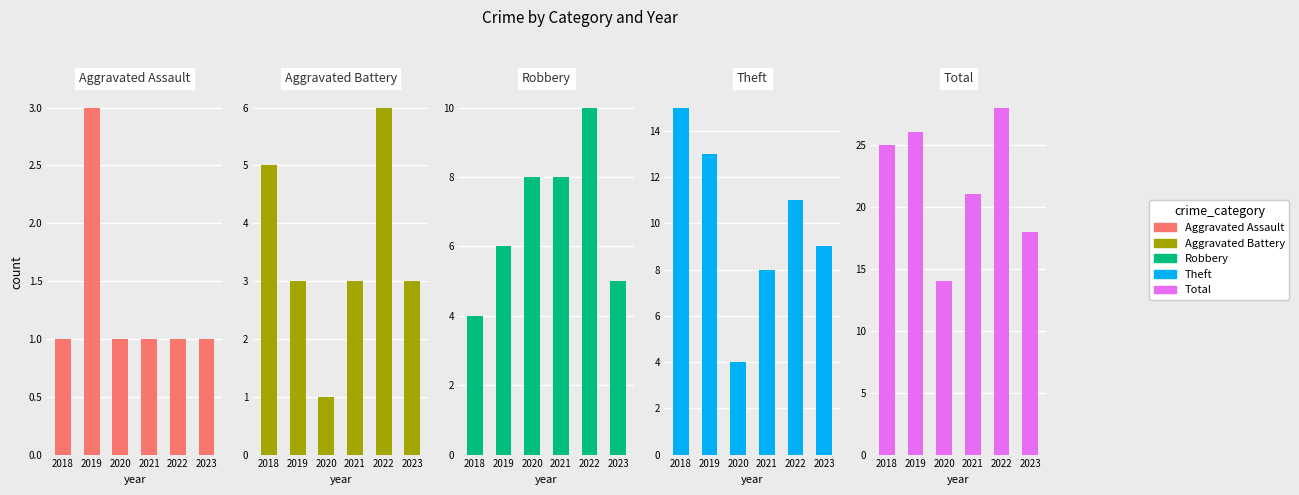

Reading right to left, list all the values displayed in this chart.

Aggravated Assault: 2023=1	2022=1	2021=1	2020=1	2019=3	2018=1
Aggravated Battery: 2023=3	2022=6	2021=3	2020=1	2019=3	2018=5
Robbery: 2023=5	2022=10	2021=8	2020=8	2019=6	2018=4
Theft: 2023=9	2022=11	2021=8	2020=4	2019=13	2018=15
Total: 2023=18	2022=28	2021=21	2020=14	2019=26	2018=25